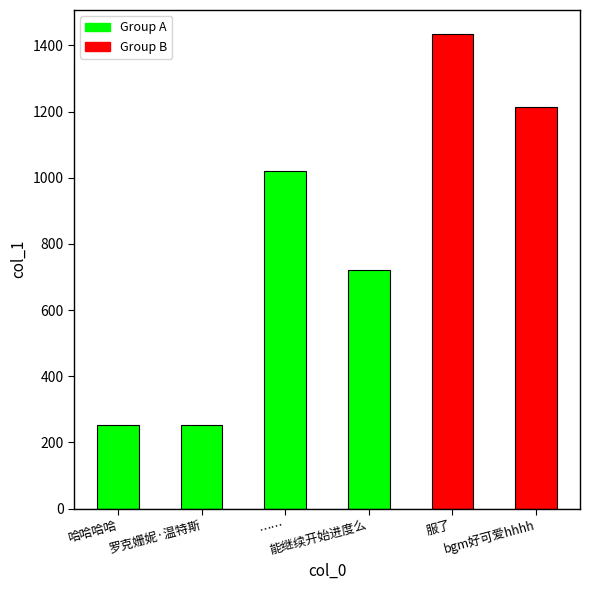

What is the change in value from …… to 服了?

+414.6